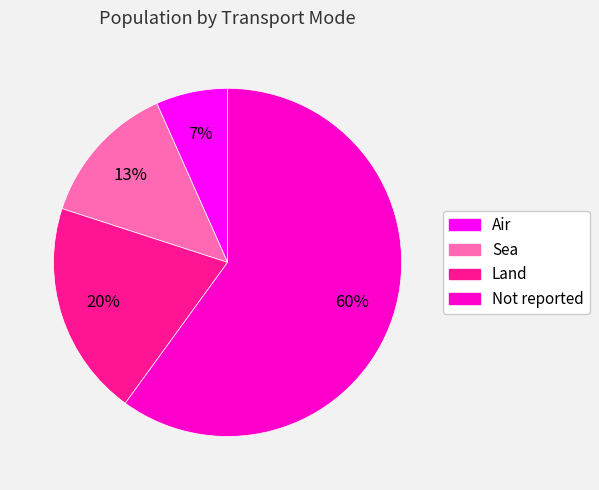

Combined, do Land and Air account for over 50%?

No